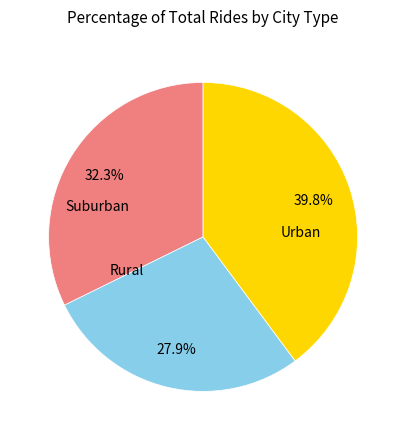

Does any single category account for the majority?

No